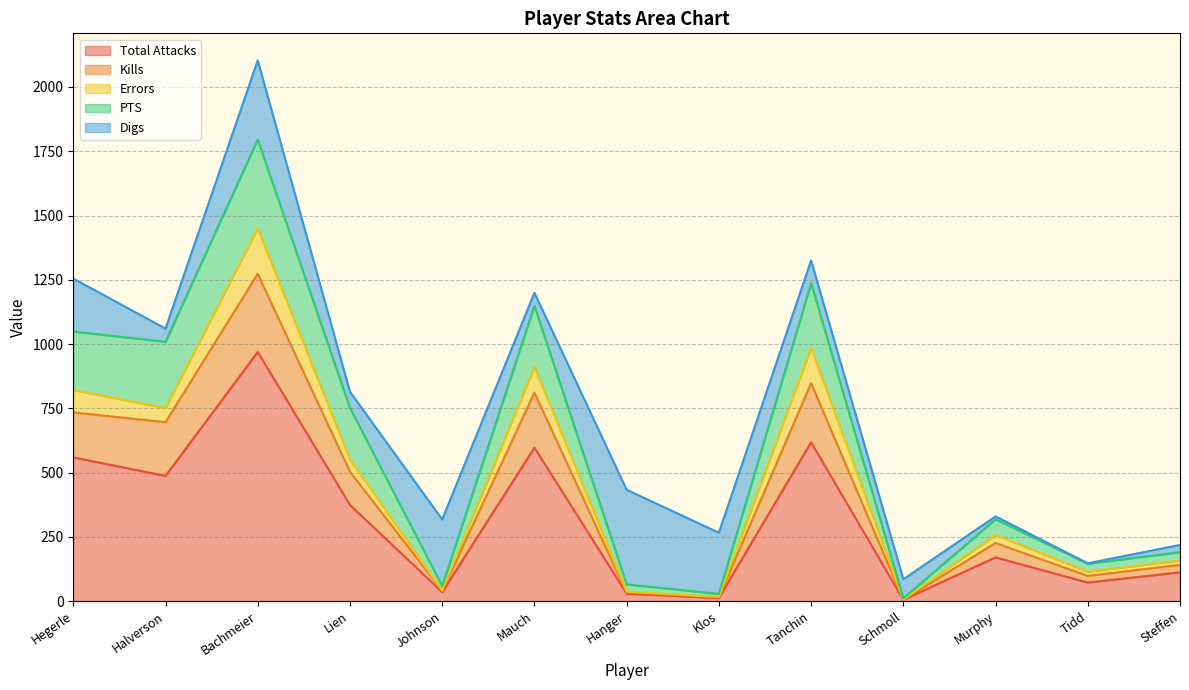

What is the maximum value for Total Attacks?

969.0